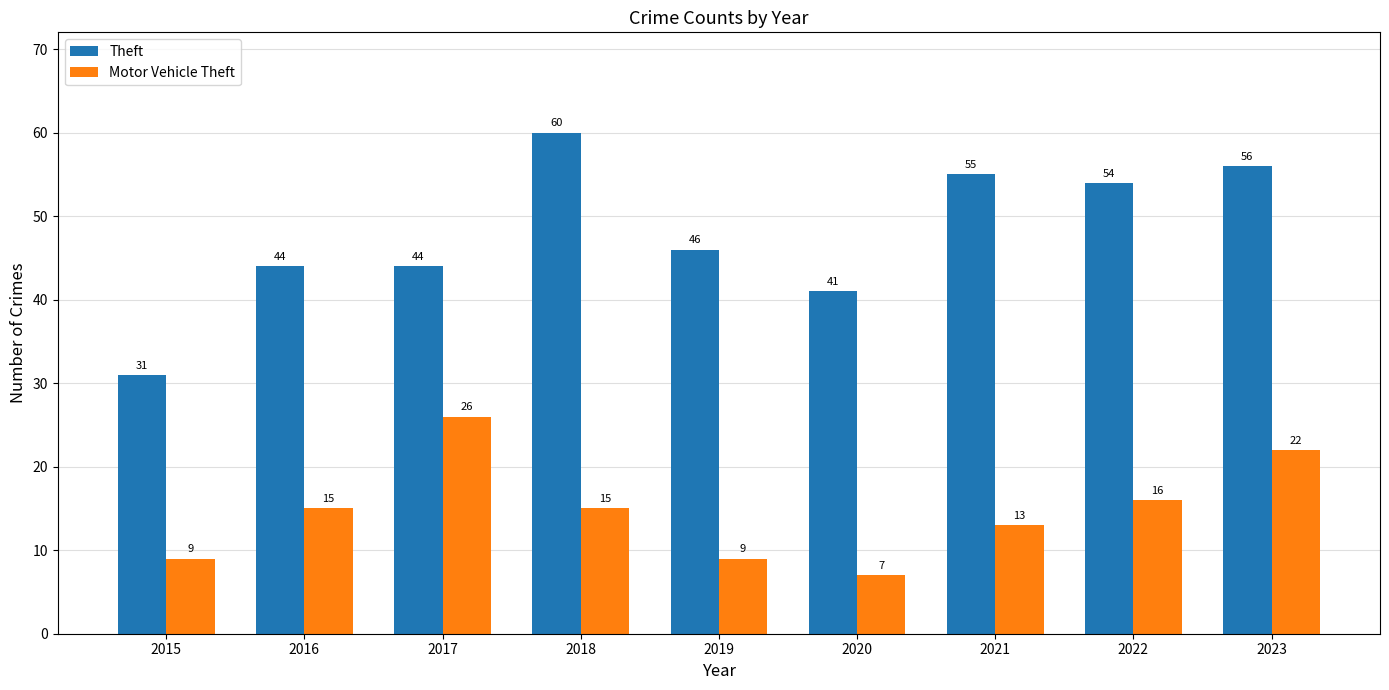

Does the chart contain stacked bars?

No